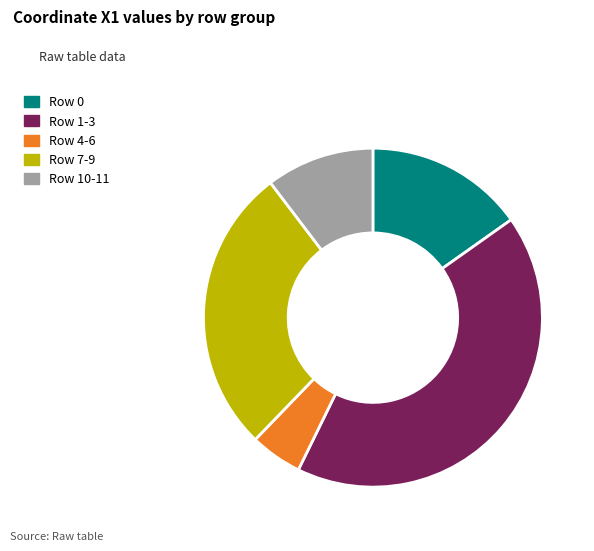

How many slices are in this pie chart?

5